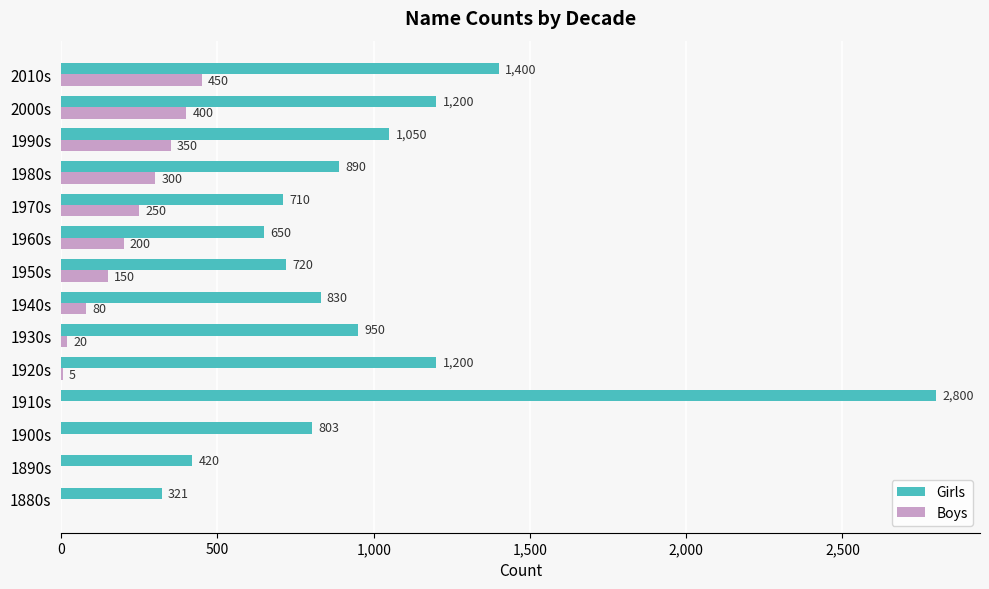

The Boys series shows 5 at 1920s. True or false?

True